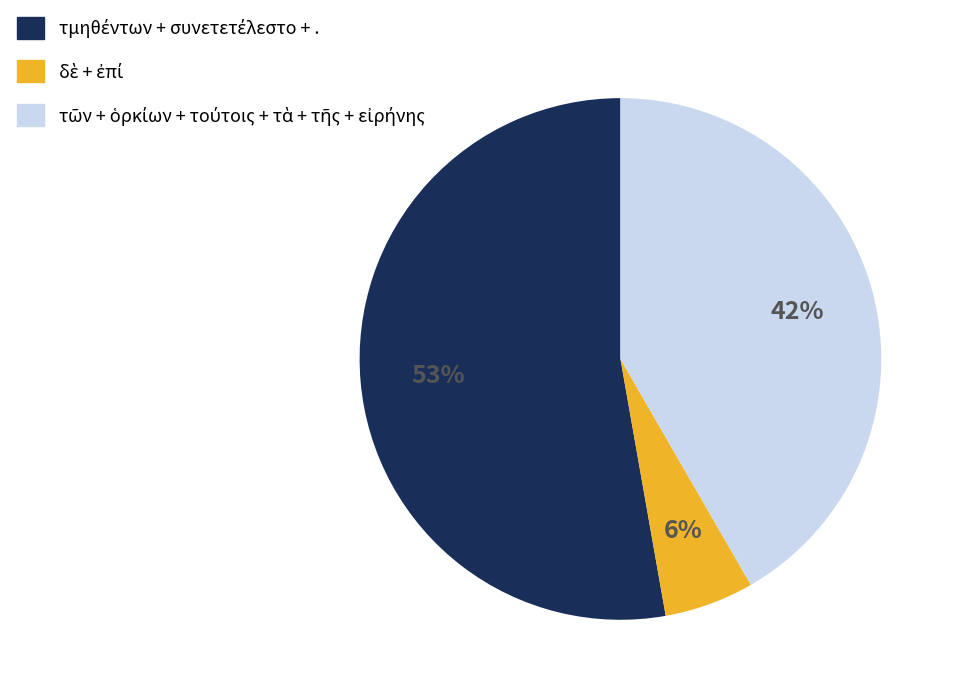

Does any single category account for the majority?

Yes